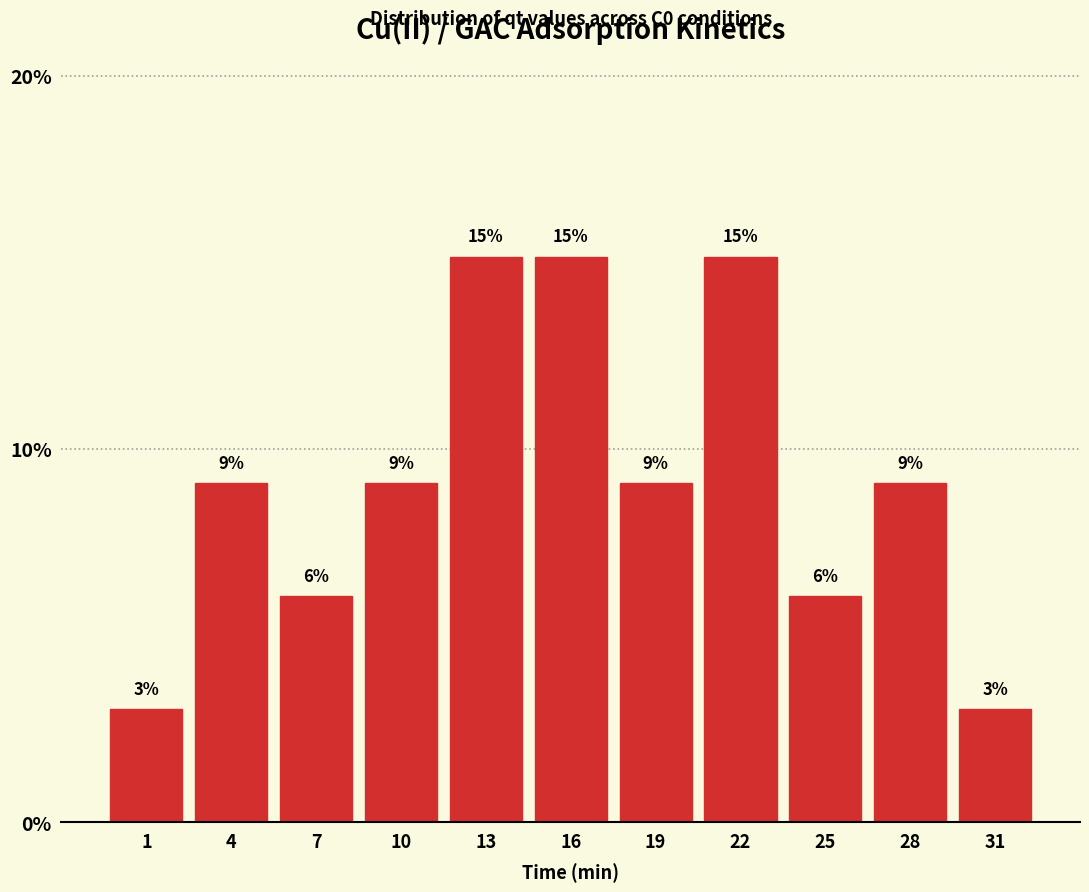

Are the bars horizontal?

No